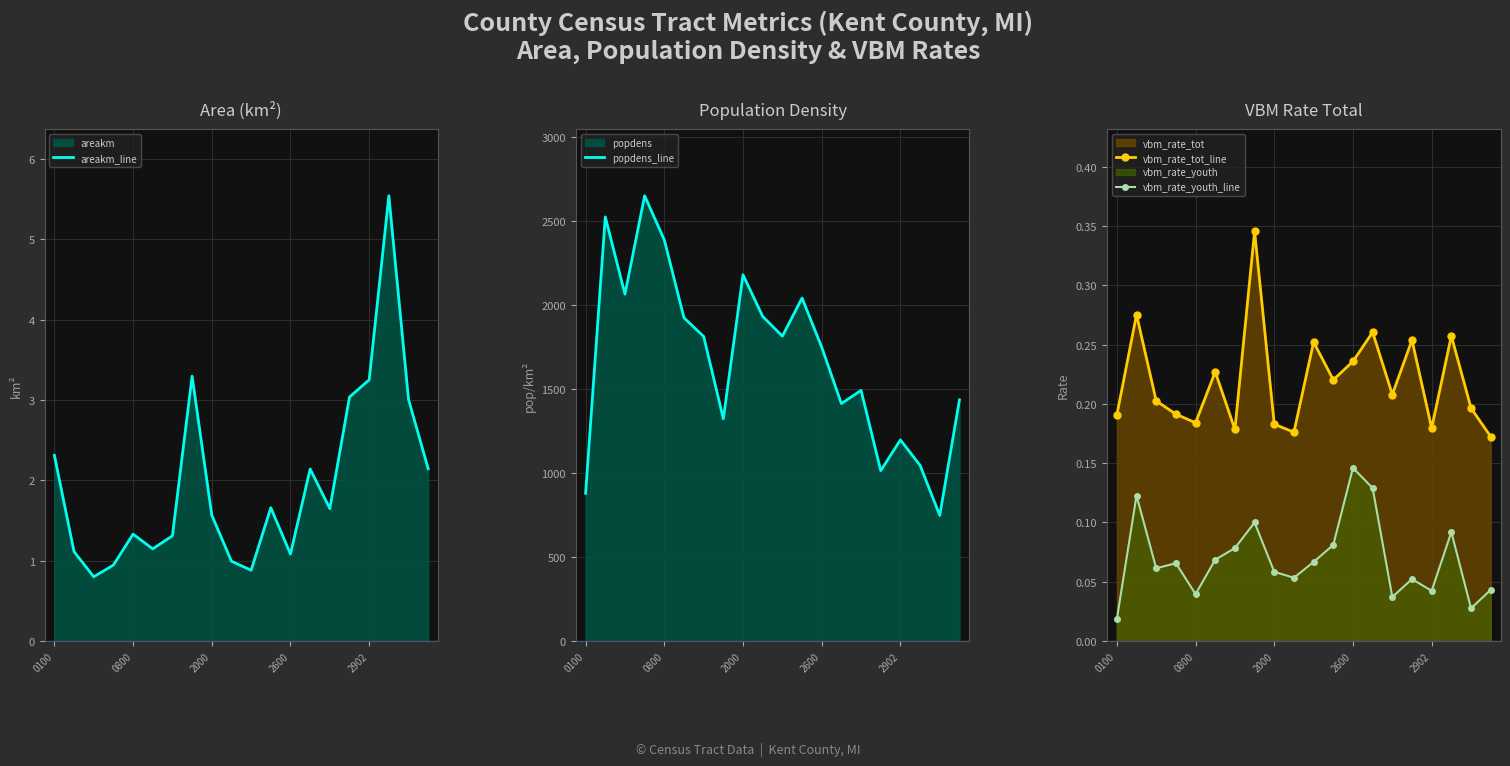

The value of vbm_rate_youth_line at 15 is 0.0. True or false?

False